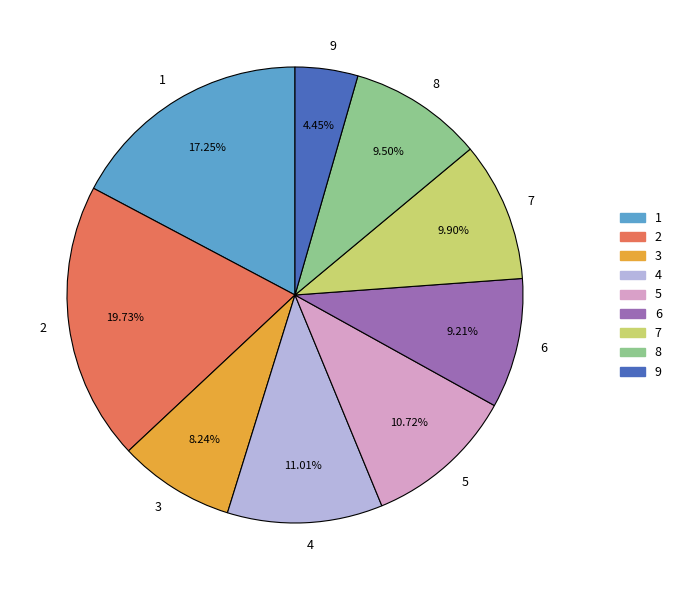

Approximately how many times larger is the value at 6 compared to 9?

2.1